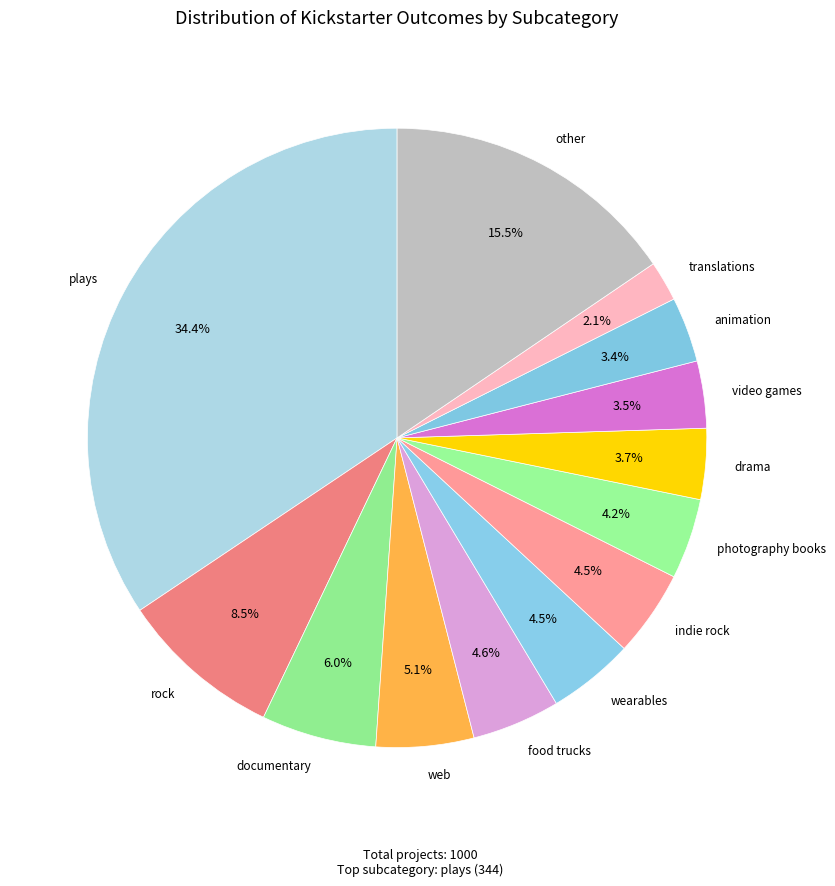

Count the number of slices in the pie.

13